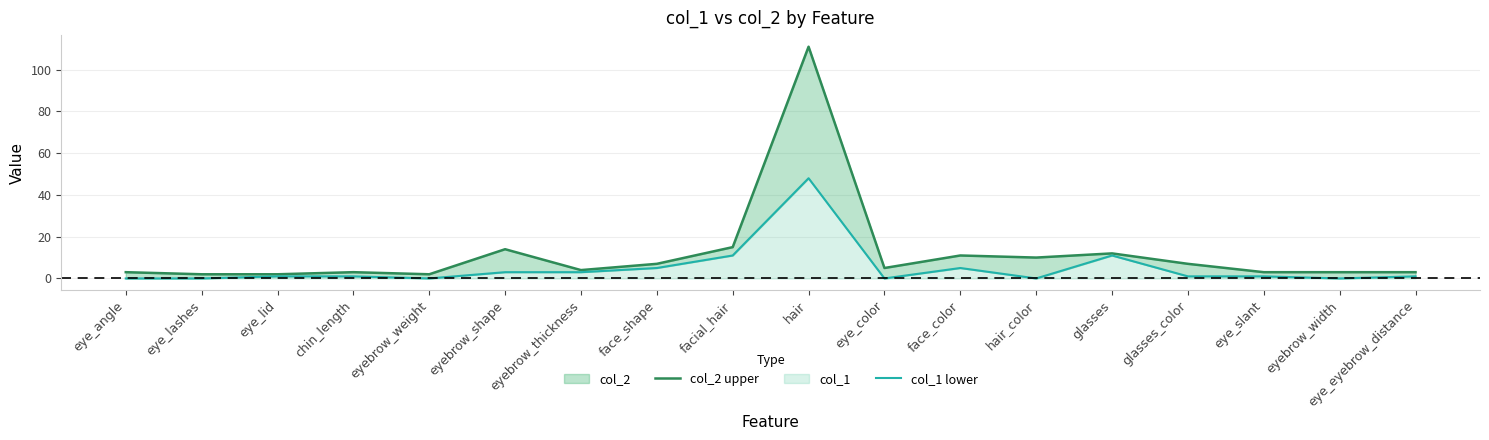

Reading left to right, what are all the values shown in this chart?

col_2 upper: 3	2	2	3	2	14	4	7	15	111	5	11	10	12	7	3	3	3
col_1 lower: 0	0	1	1	0	3	3	5	11	48	0	5	0	11	1	1	0	1